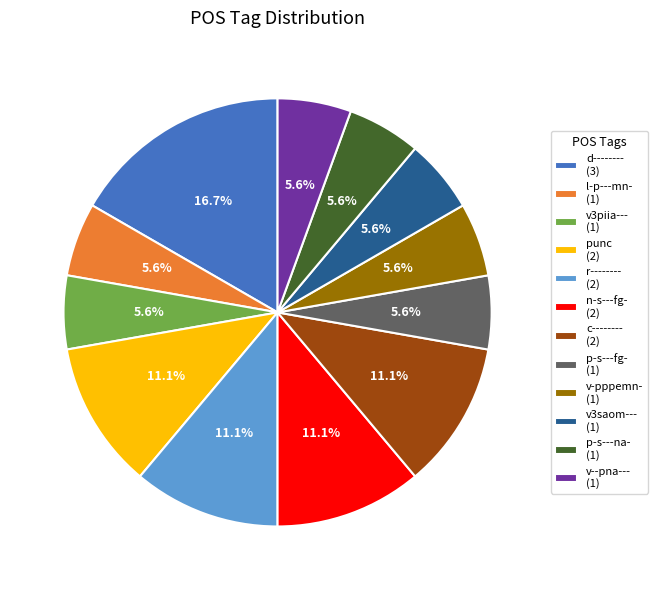

Is there any slice that represents more than half of the pie?

No